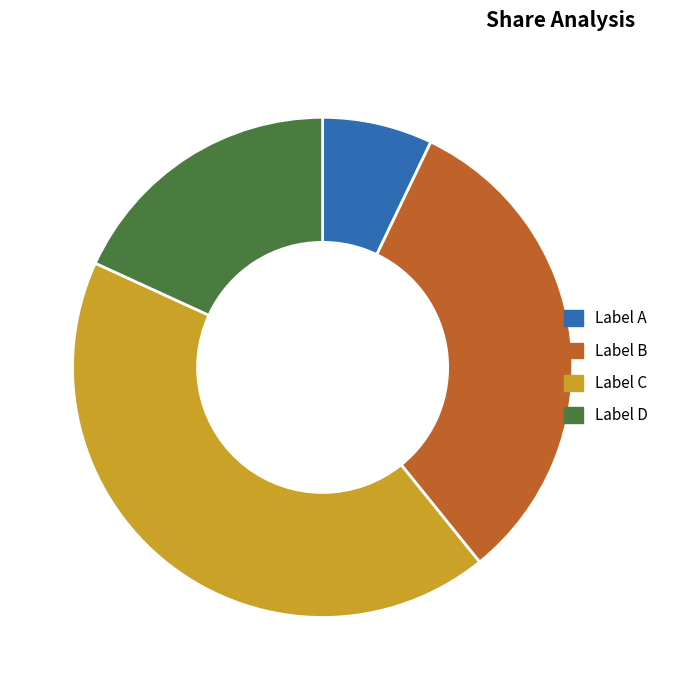

Does any single category account for the majority?

No